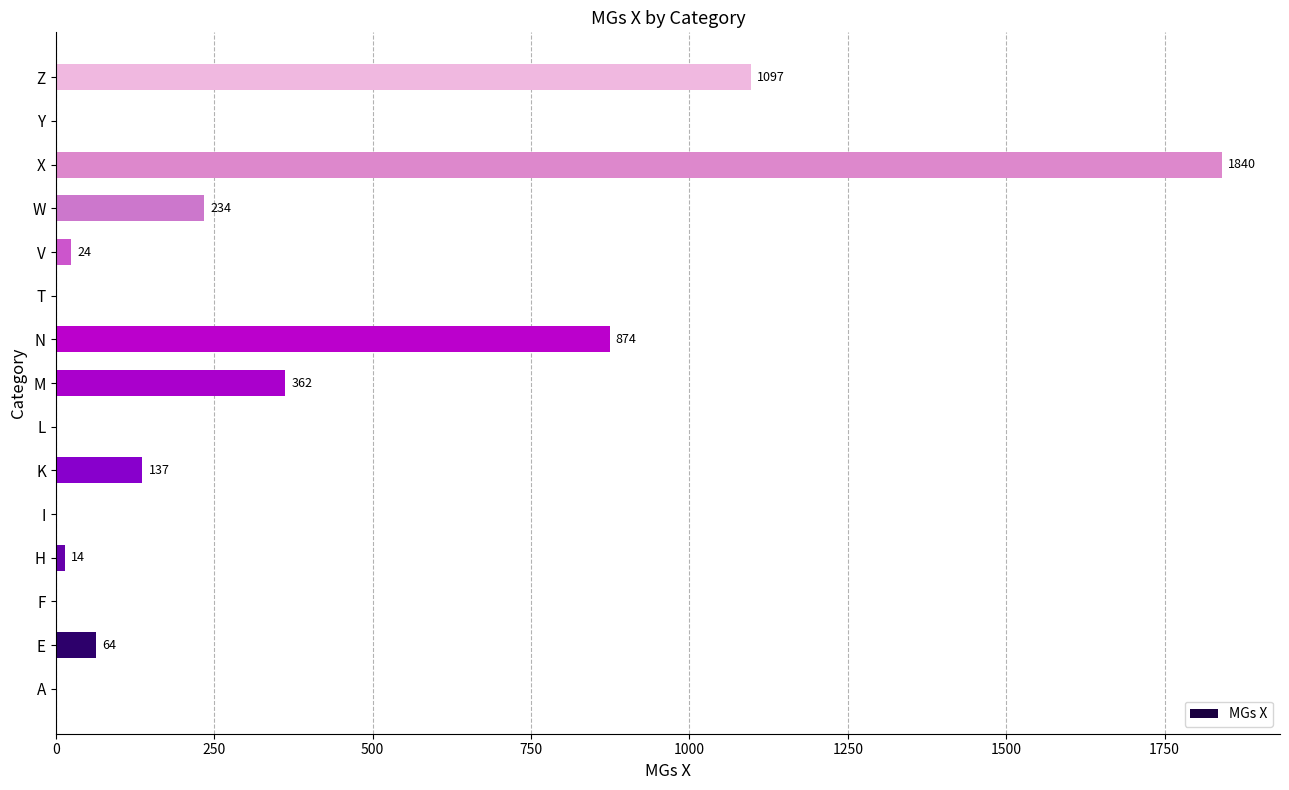

Are the bars grouped side by side (vs. stacked)?

No